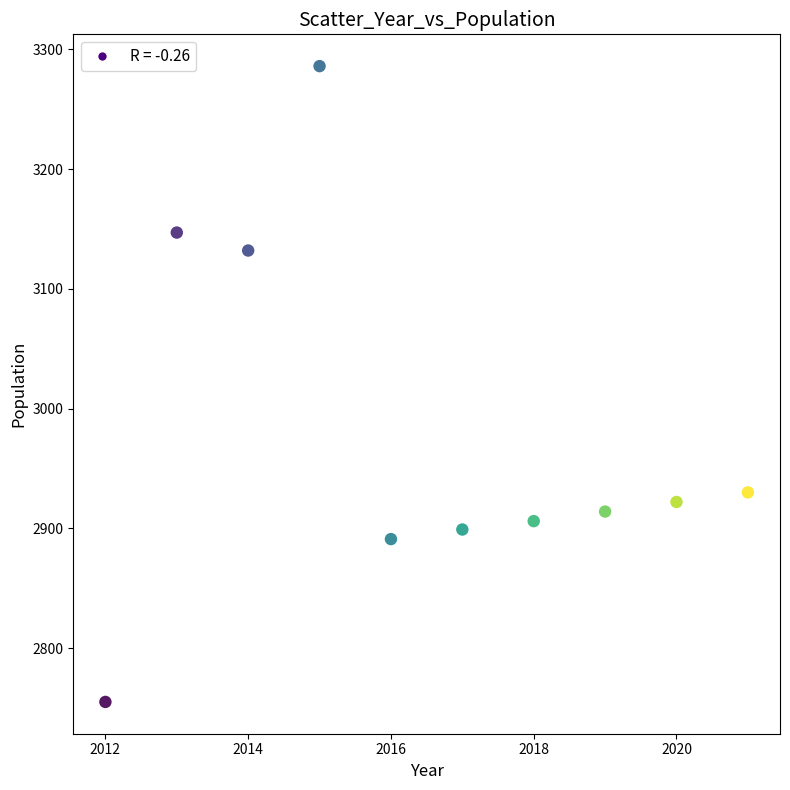

What Y value in the scatter plot is closest to 3020?

2930